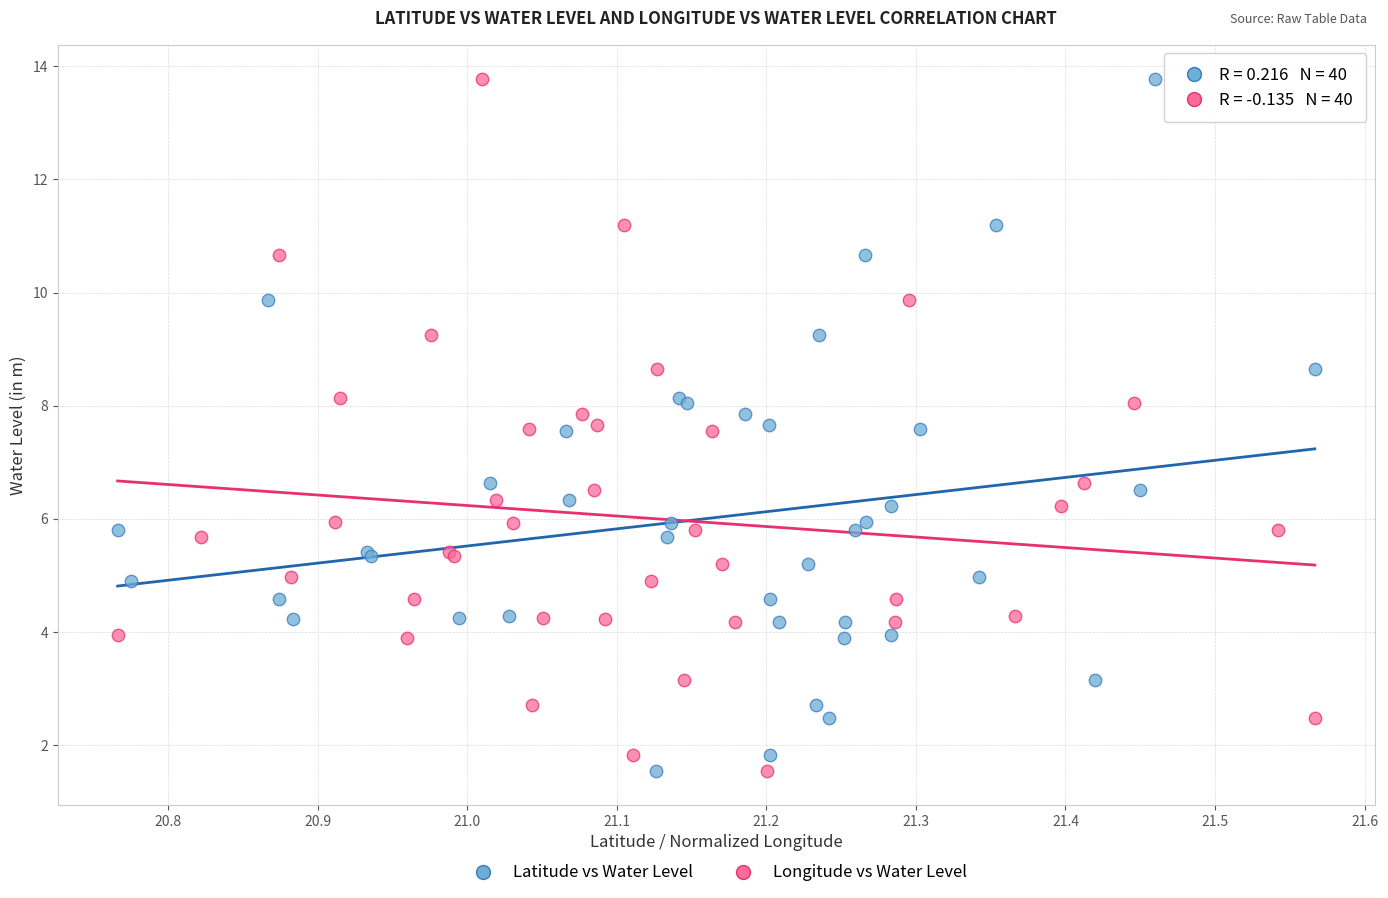

What are all the series names shown in the legend?

Latitude vs Water Level, Longitude vs Water Level